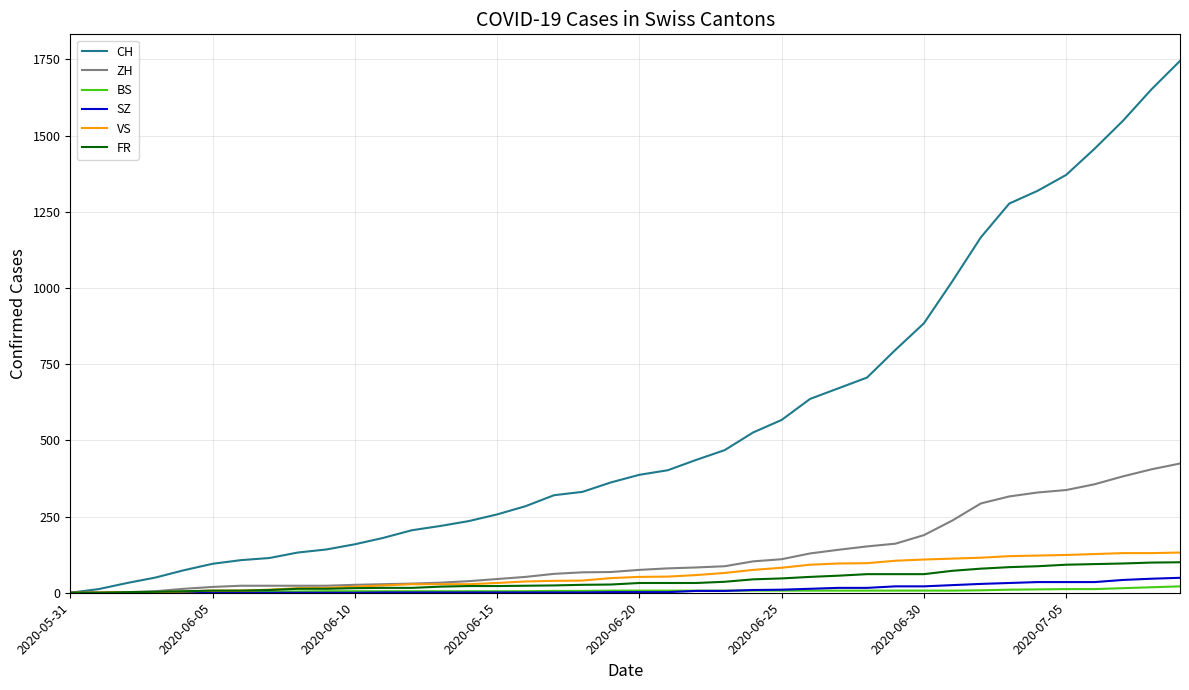

What is the highest value of the ZH series?

424